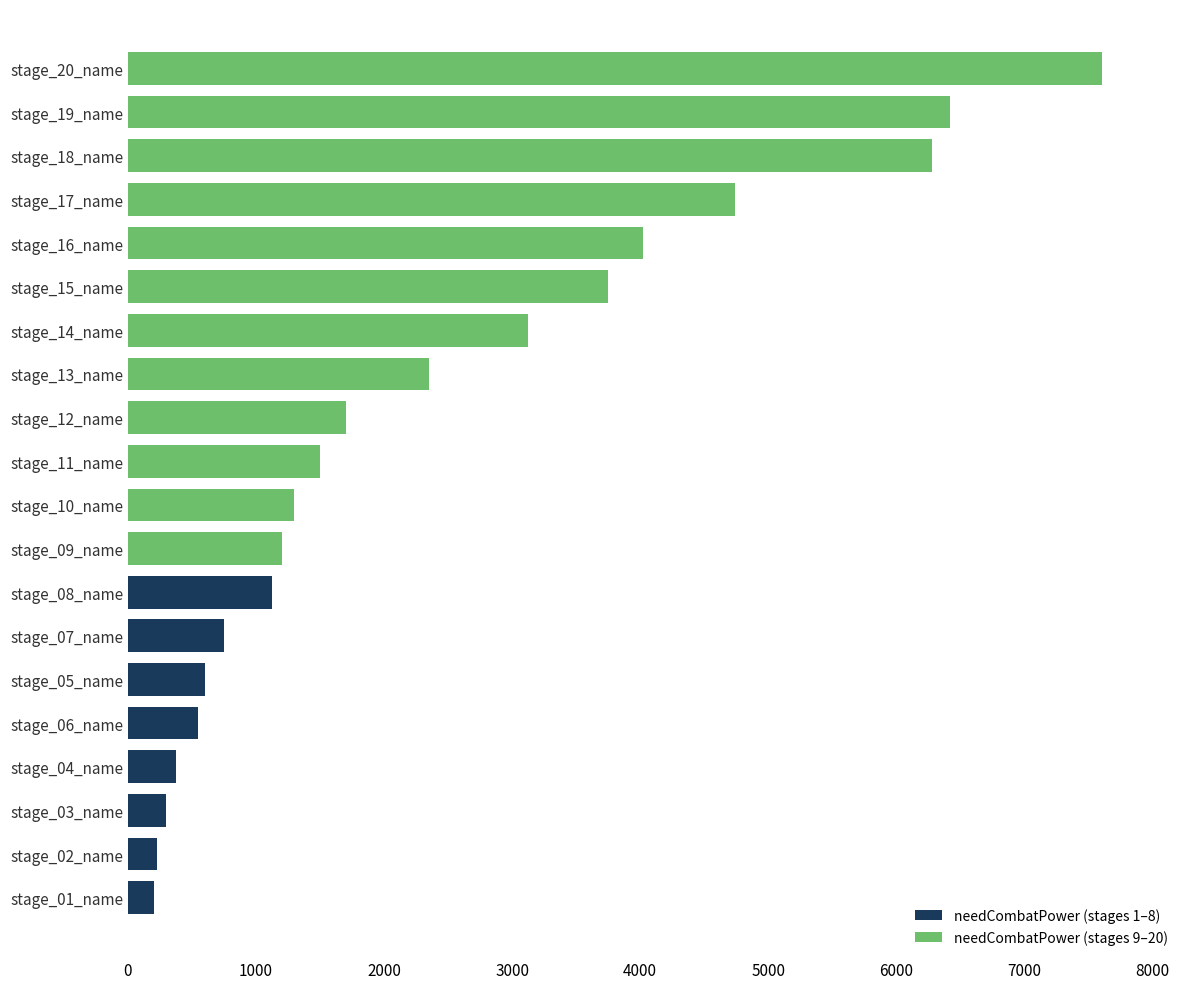

What position from the left is stage_02_name?

2